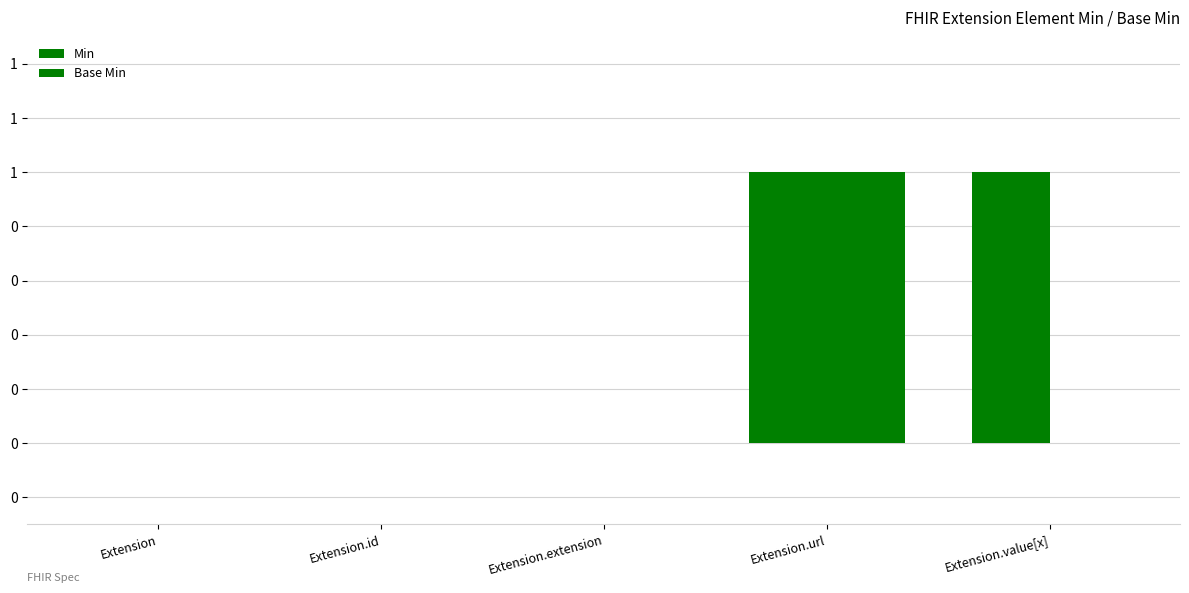

Are the bars grouped side by side (vs. stacked)?

Yes